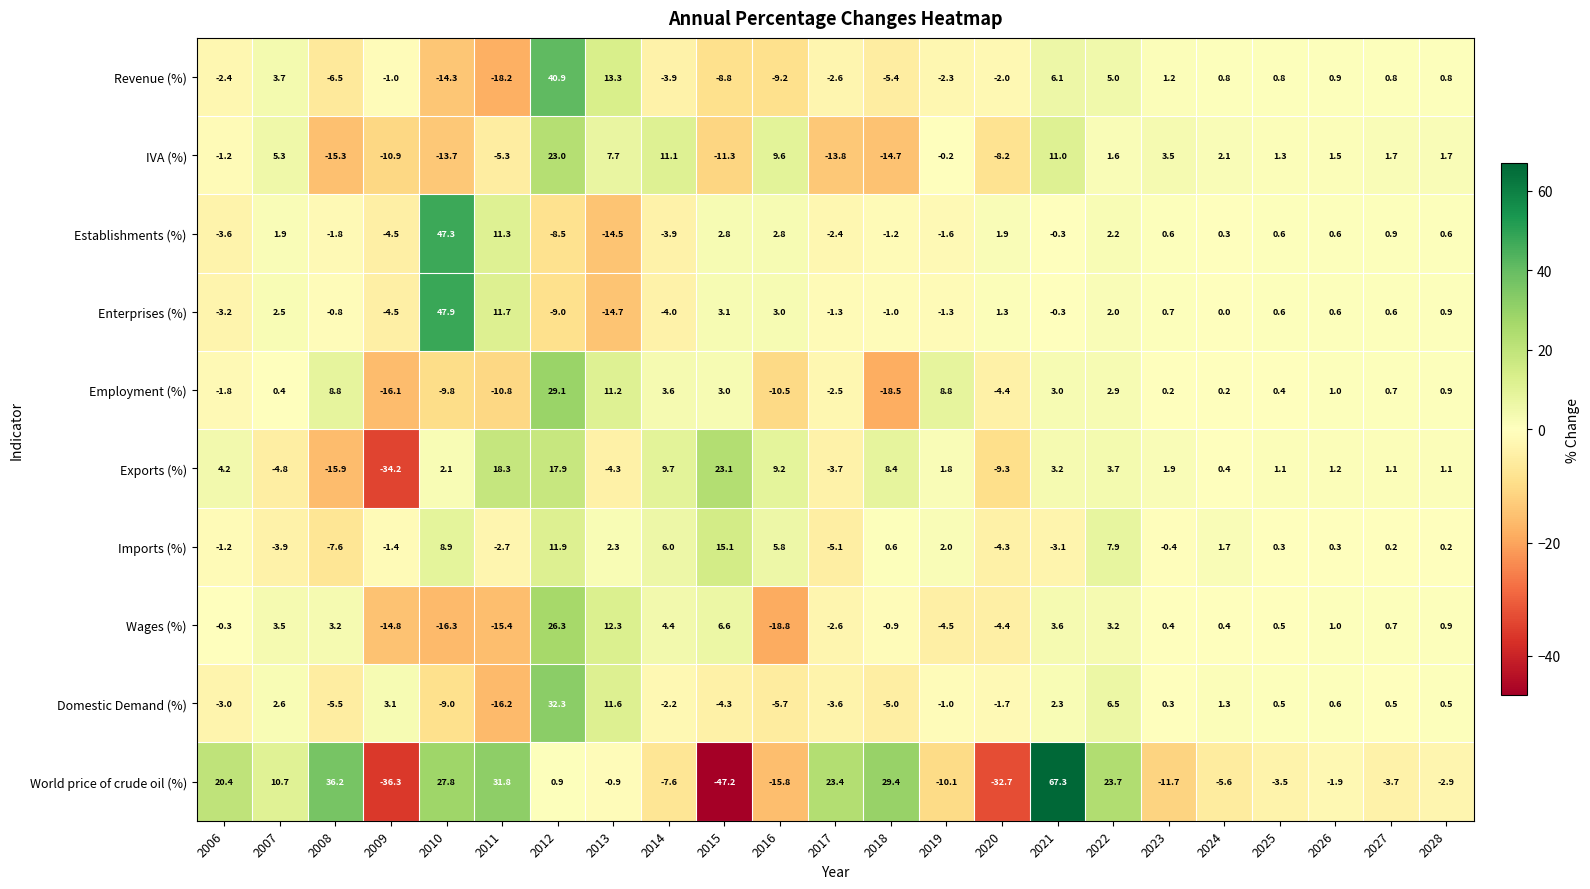

Which label corresponds to the smallest value in the chart?

2015